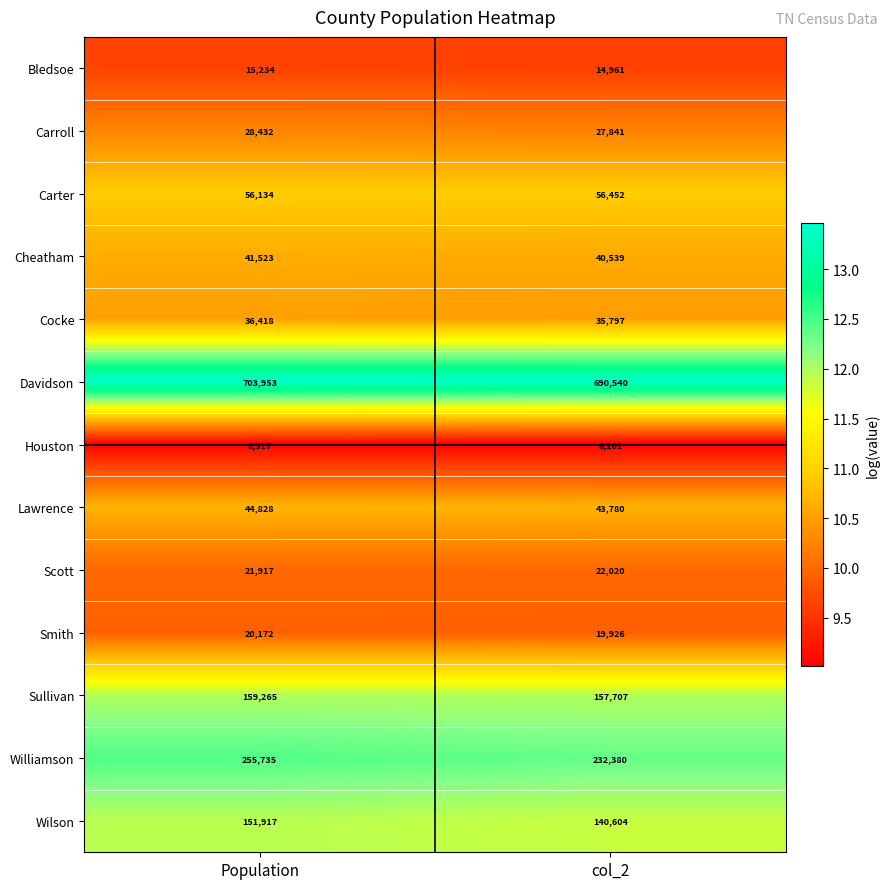

Which category has the lowest value in the Smith series?

col_2